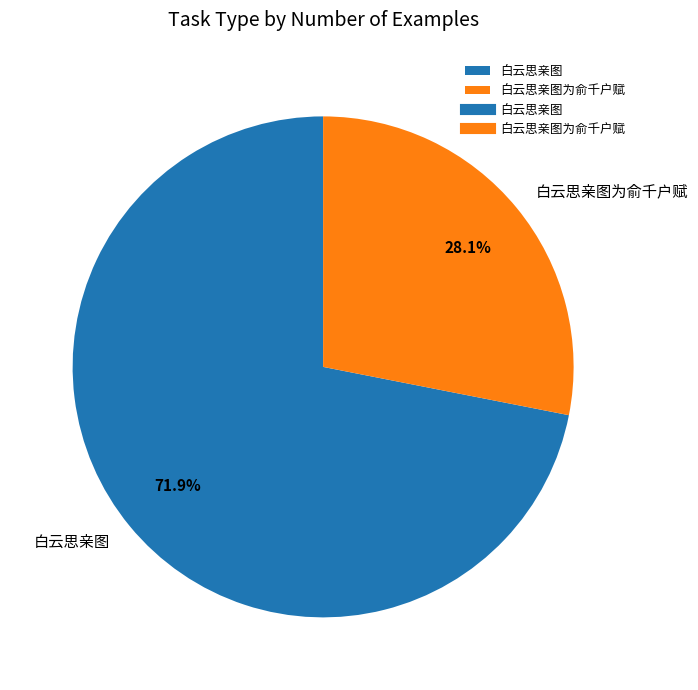

Does any single category account for the majority?

Yes